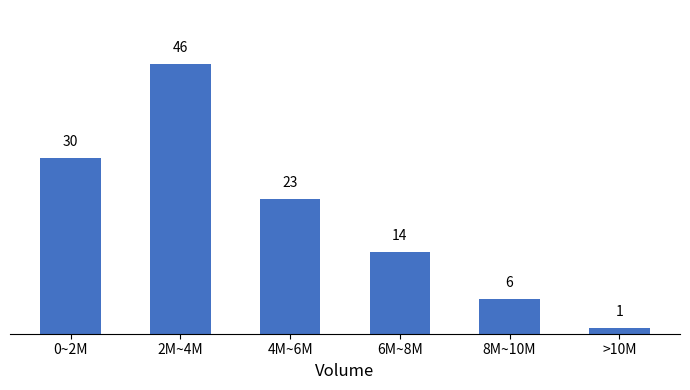

Reading left to right, what are all the values shown in this chart?

30	46	23	14	6	1